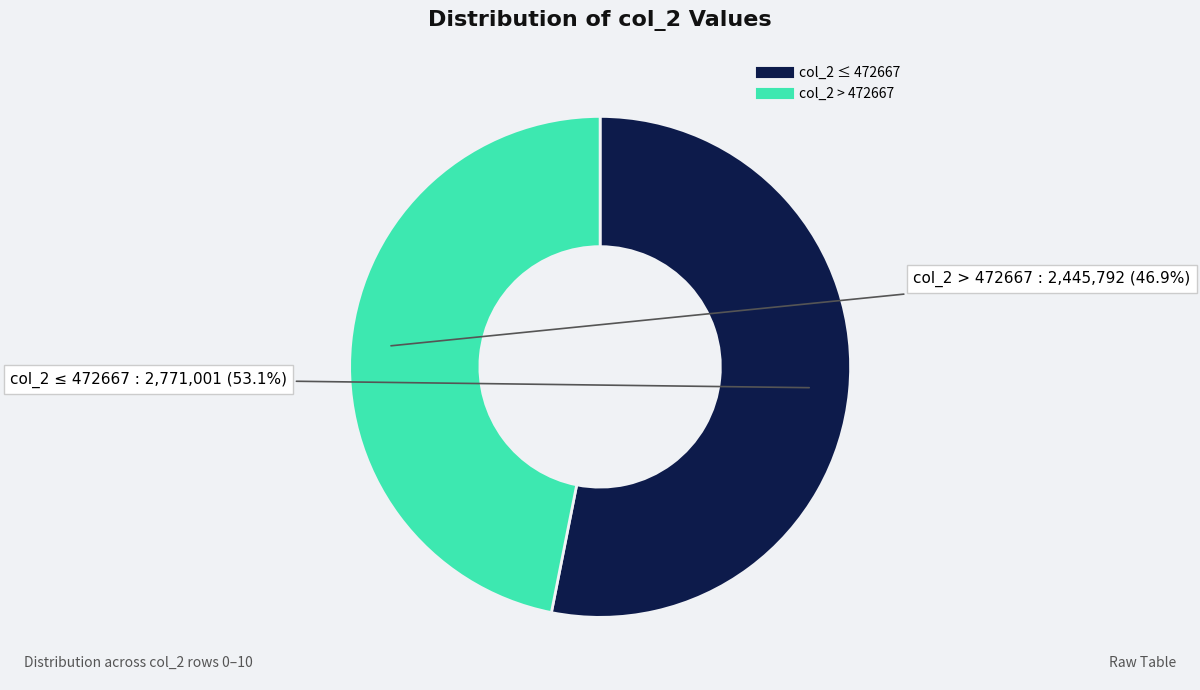

Is there any slice that represents more than half of the pie?

Yes